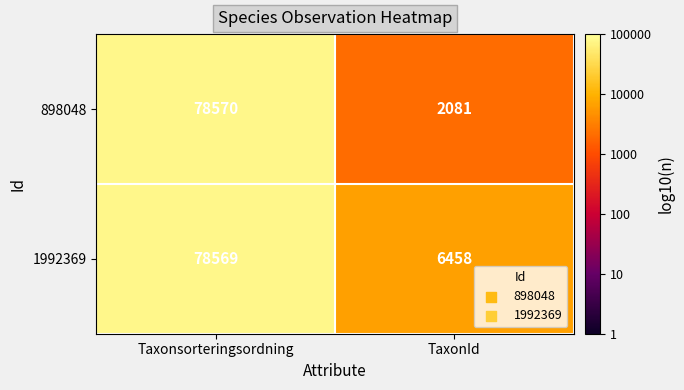

Which series has the largest total across all categories?

1992369